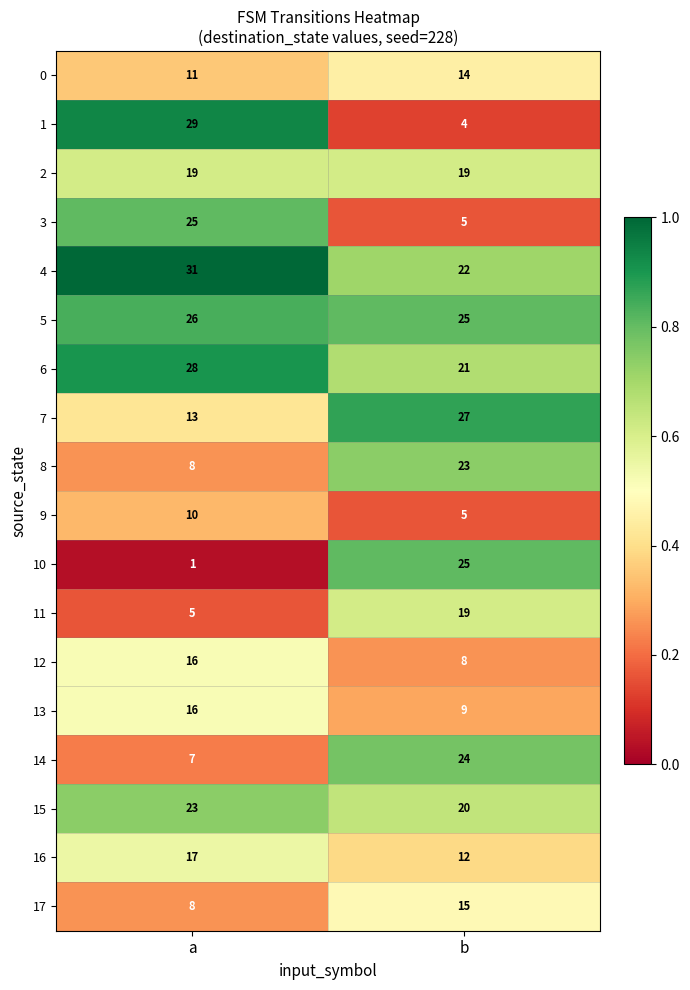

What is the difference between the maximum and minimum values in the 1 series?

25